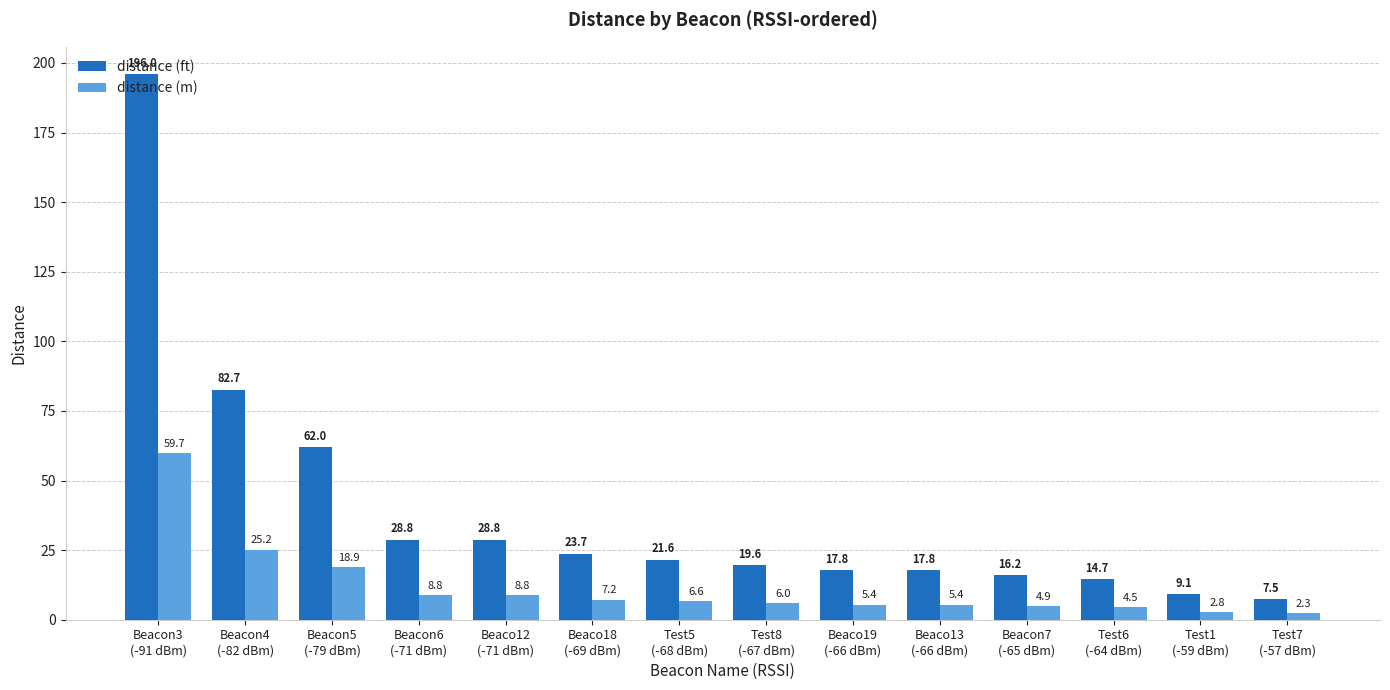

Reading left to right, extract all data points from this chart.

distance (ft): 196.0	82.7	62.0	28.8	28.8	23.7	21.6	19.6	17.8	17.8	16.2	14.7	9.1	7.5
distance (m): 59.7	25.2	18.9	8.8	8.8	7.2	6.6	6.0	5.4	5.4	4.9	4.5	2.8	2.3